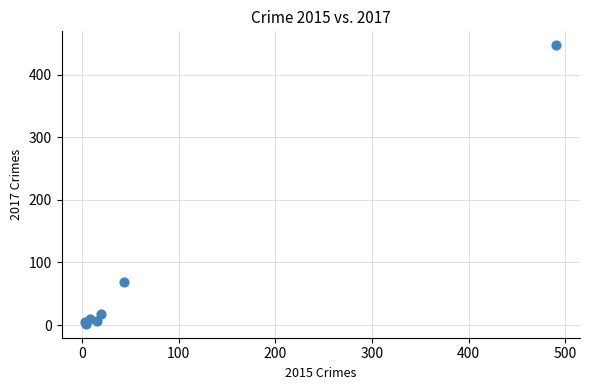

What Y value in the scatter plot is closest to 224?

69